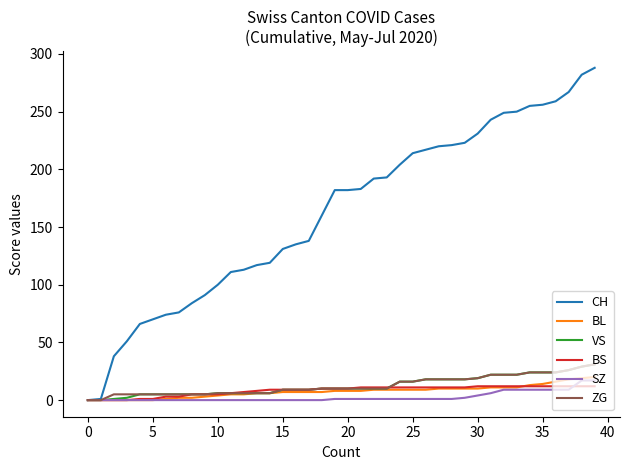

What is the greatest value displayed?

288